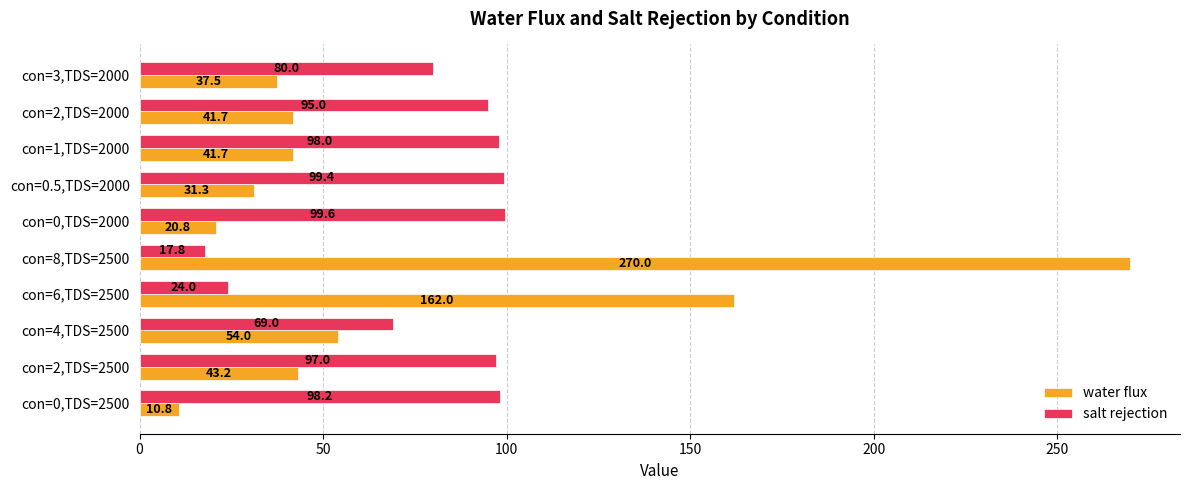

What are all the series names shown in the legend?

water flux, salt rejection